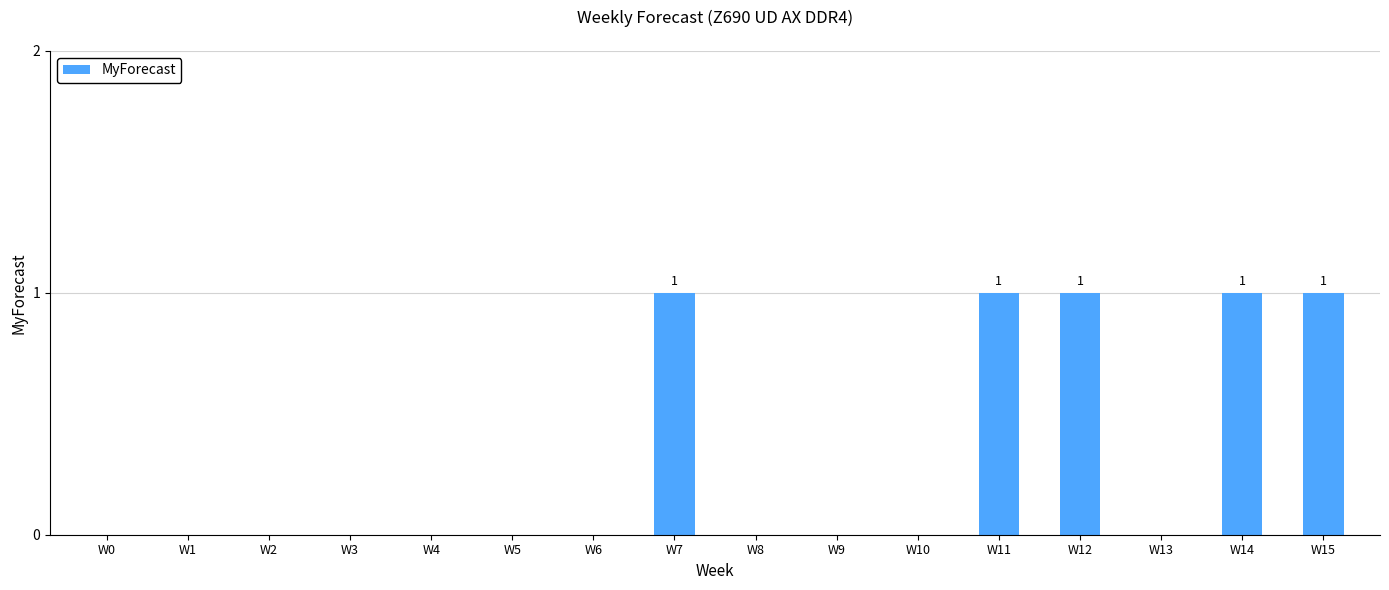

What is the maximum value shown in the chart?

1